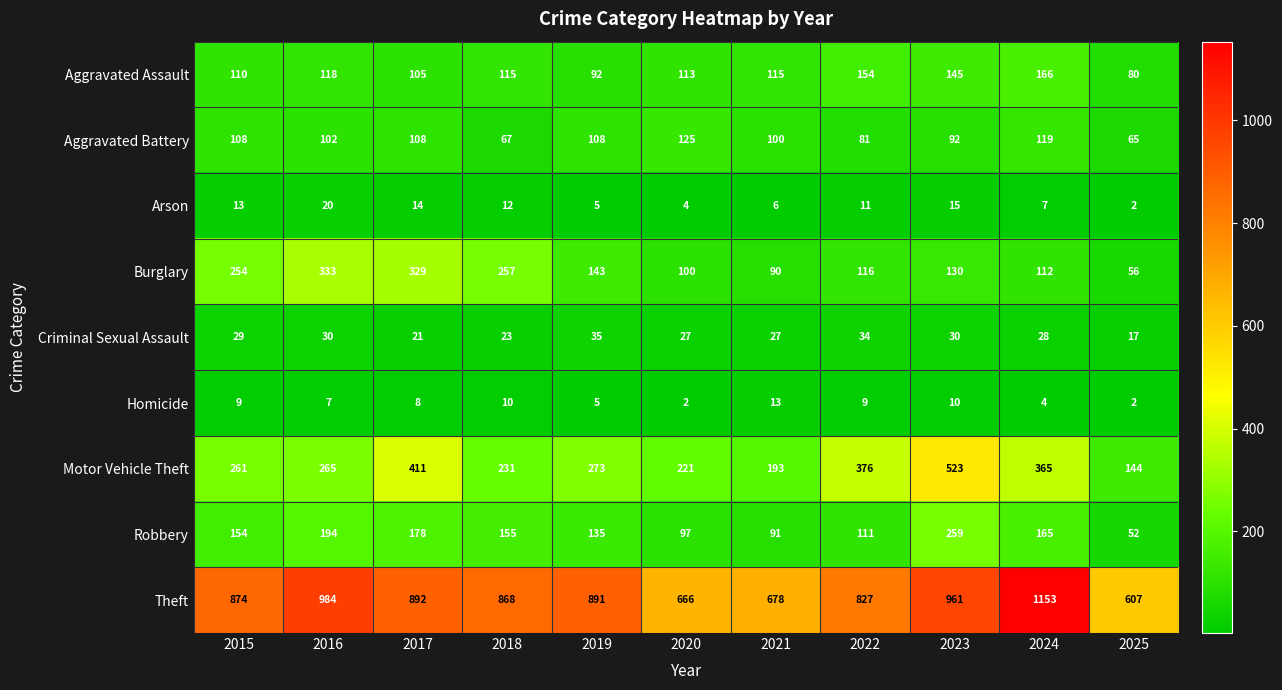

Which series has the largest range (max minus min)?

Theft